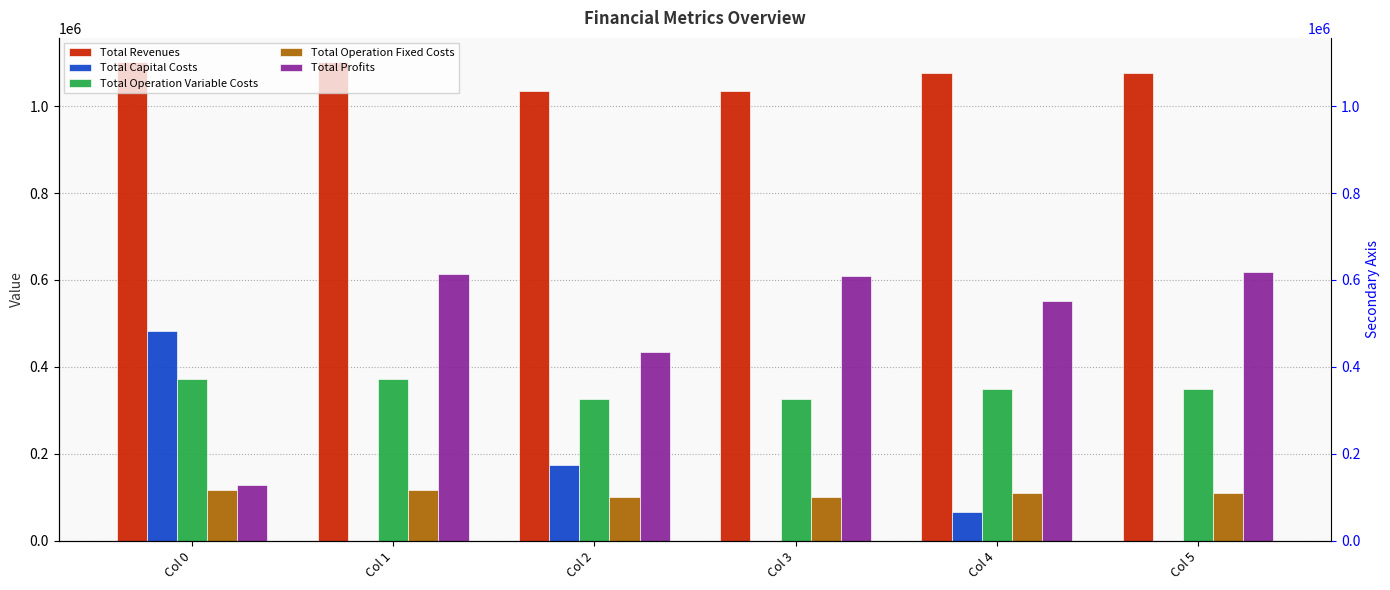

What is the spread (max minus min) of values at Col 3?

1035747.9